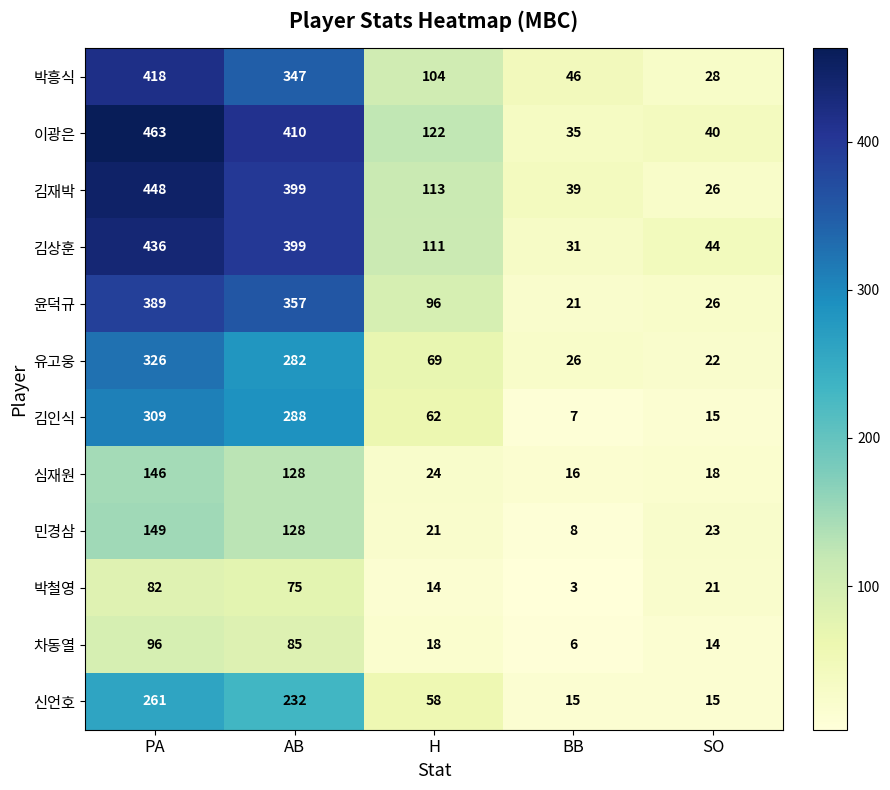

What is the spread (max minus min) of values at AB?

335